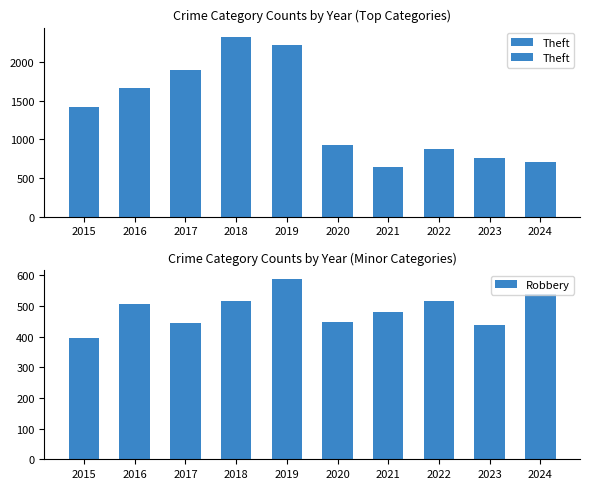

At which category is the sum across all series the highest?

2018